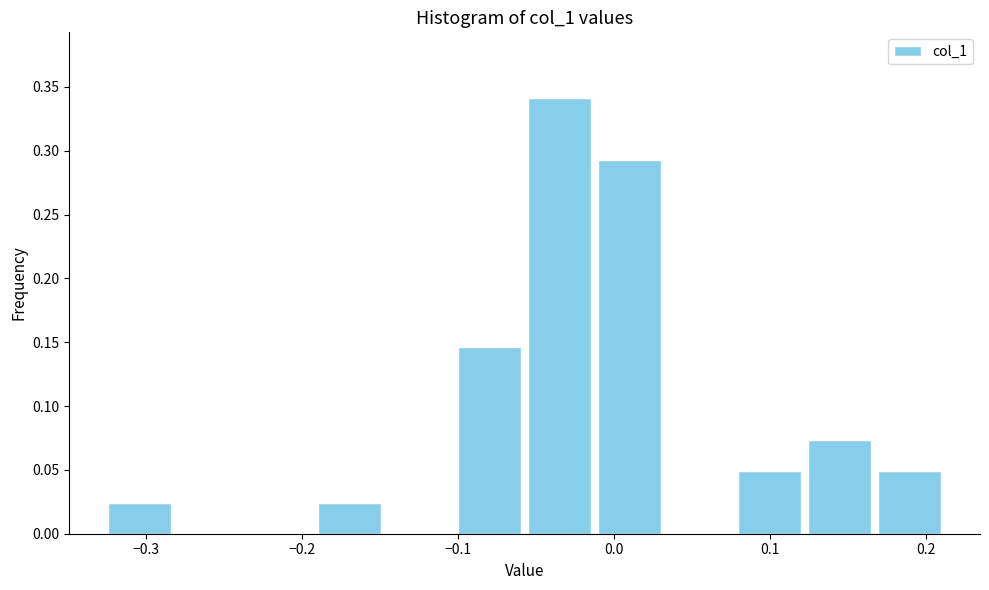

Which range on the x-axis has the tallest bar?

-0.06 to -0.01